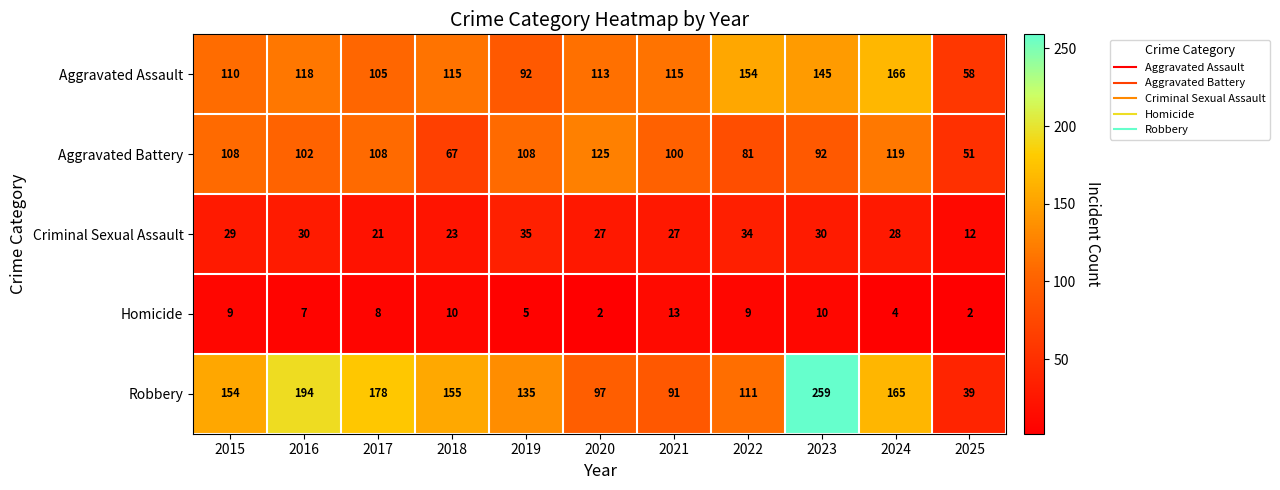

Which series changed the most between 2018 and 2019?

Aggravated Battery